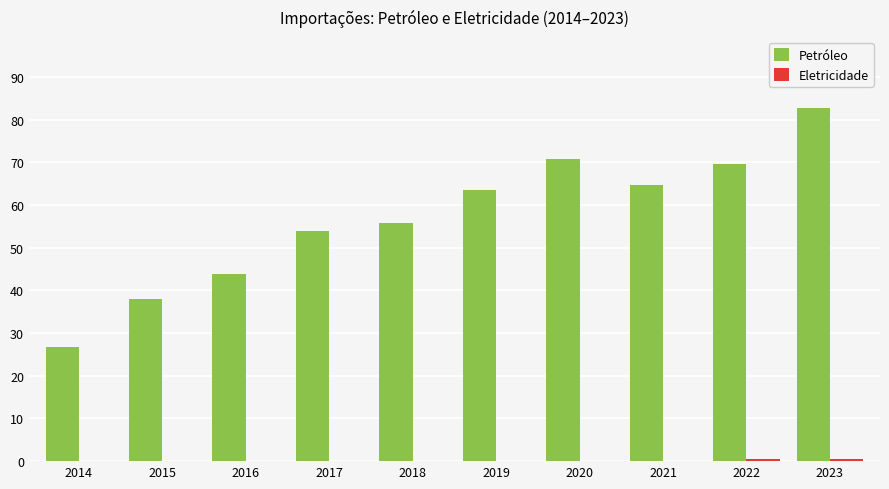

Which series has the largest total across all categories?

Petróleo